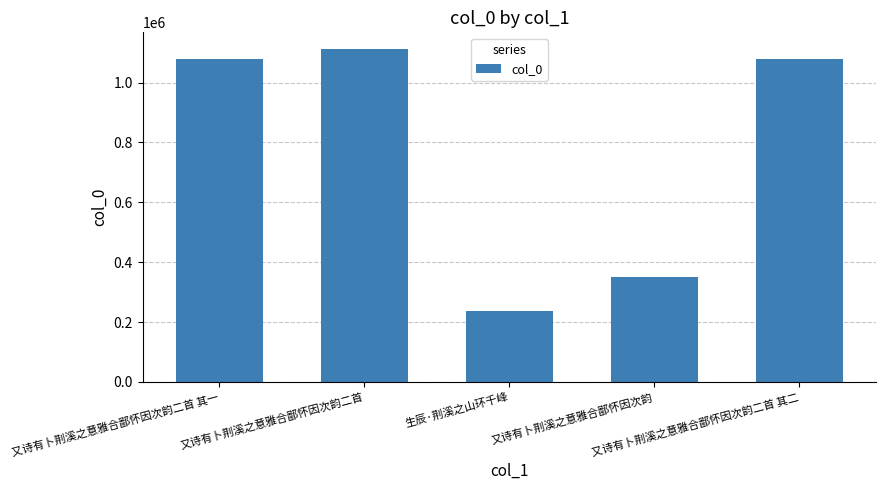

What is the average value?

771785